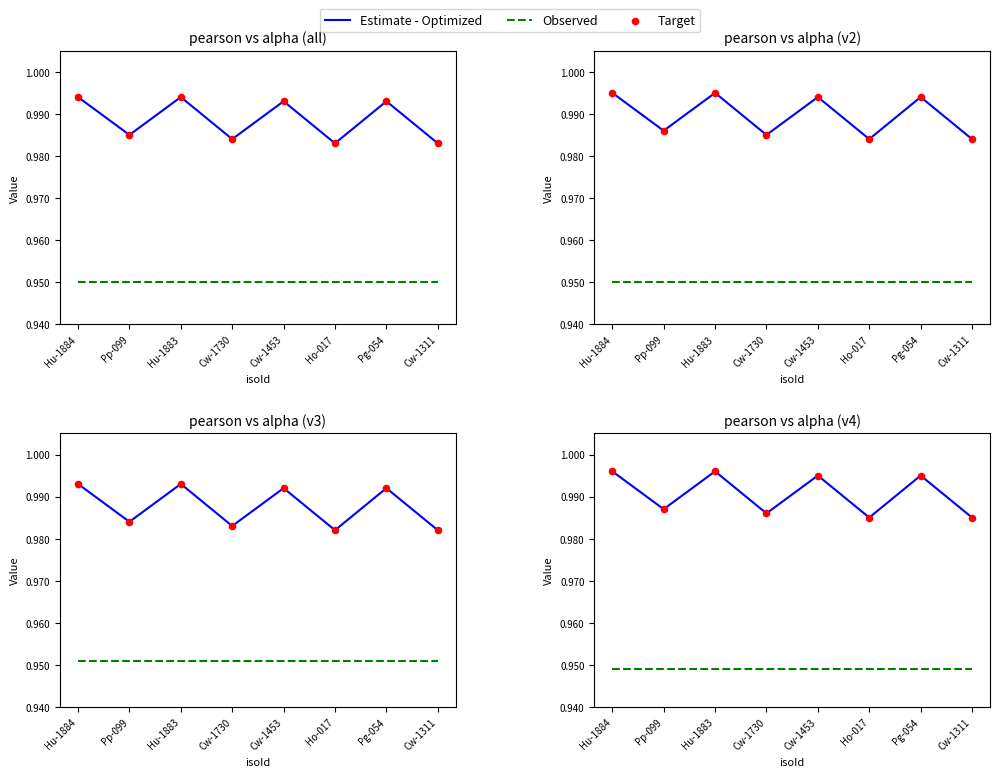

Is the value of Observed at Hu-1884 greater than the value of Target at Pp-099?

No